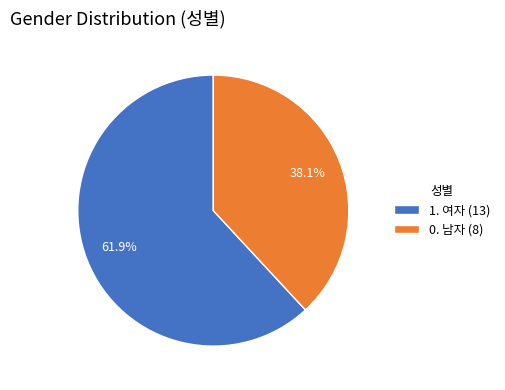

Is there any slice that represents more than half of the pie?

Yes